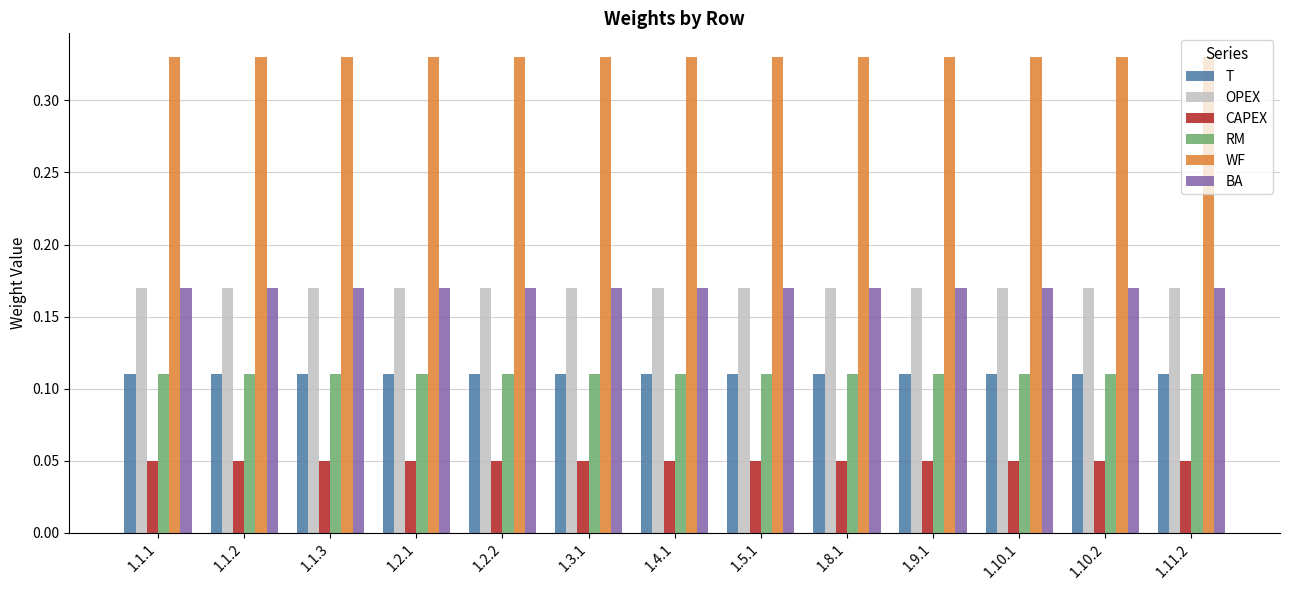

Is the value of T at 1.9.1 greater than the value of OPEX at 1.8.1?

No